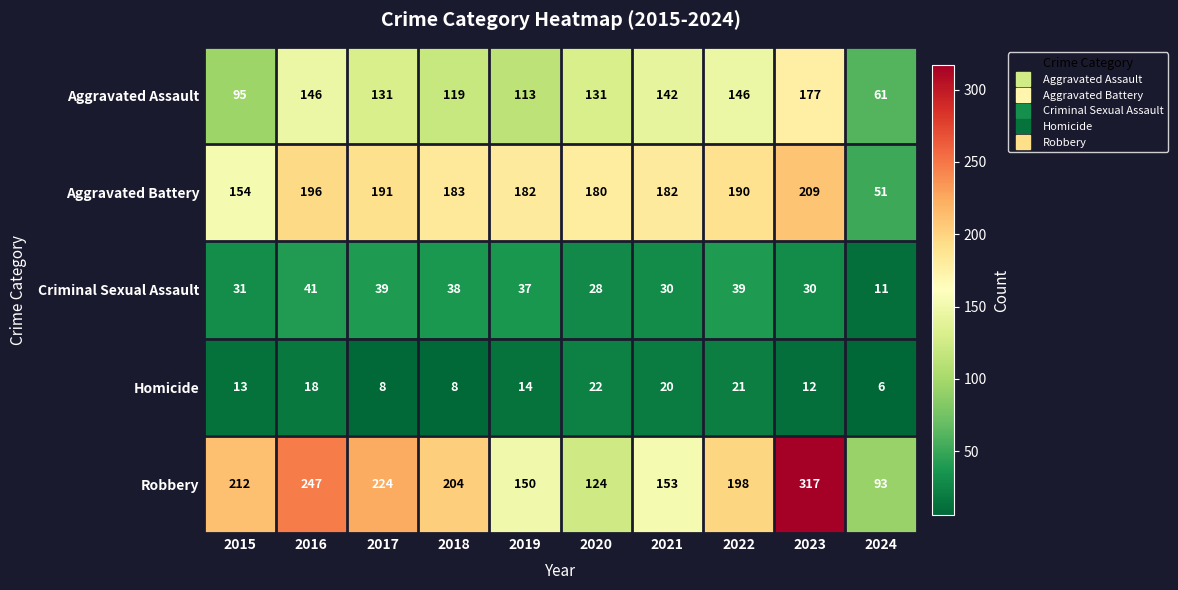

The value of Aggravated Assault at 2021 is 142. True or false?

True